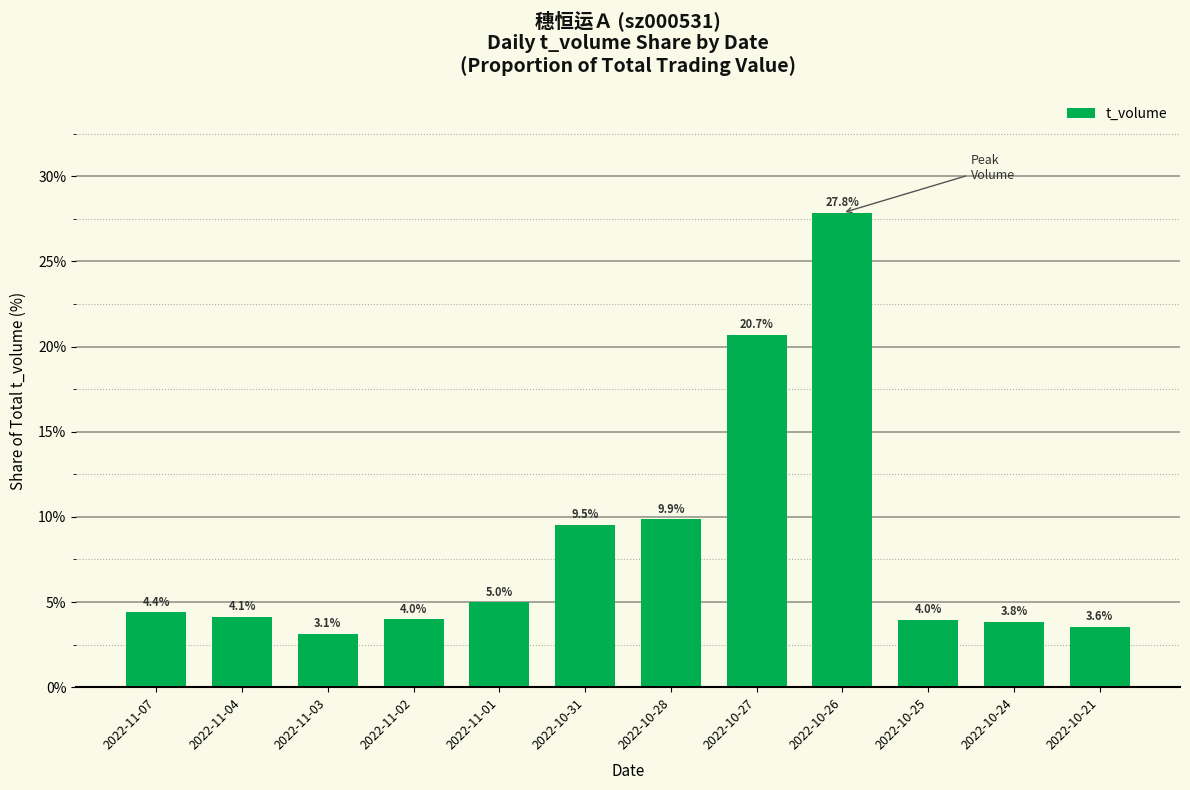

At which category does the chart reach its minimum across all series?

2022-11-03